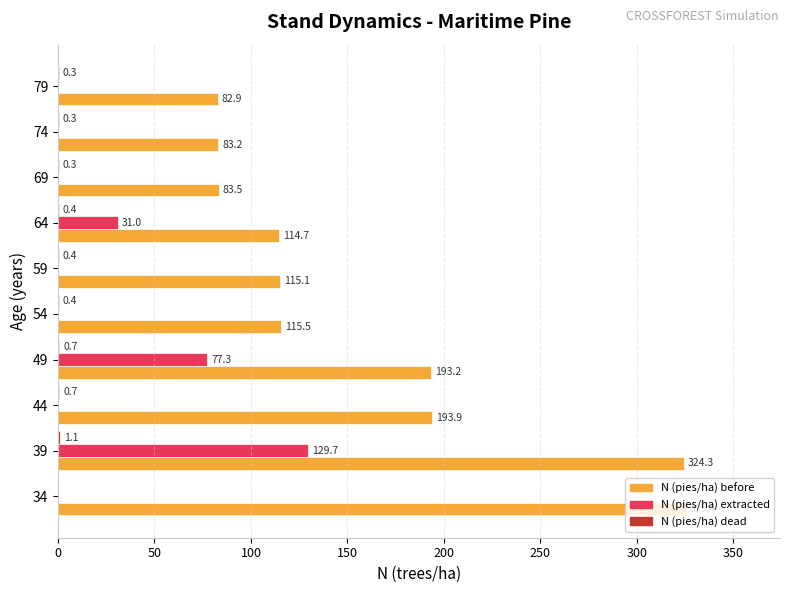

What is the approximate value of N (pies/ha) before at 59?

115.1